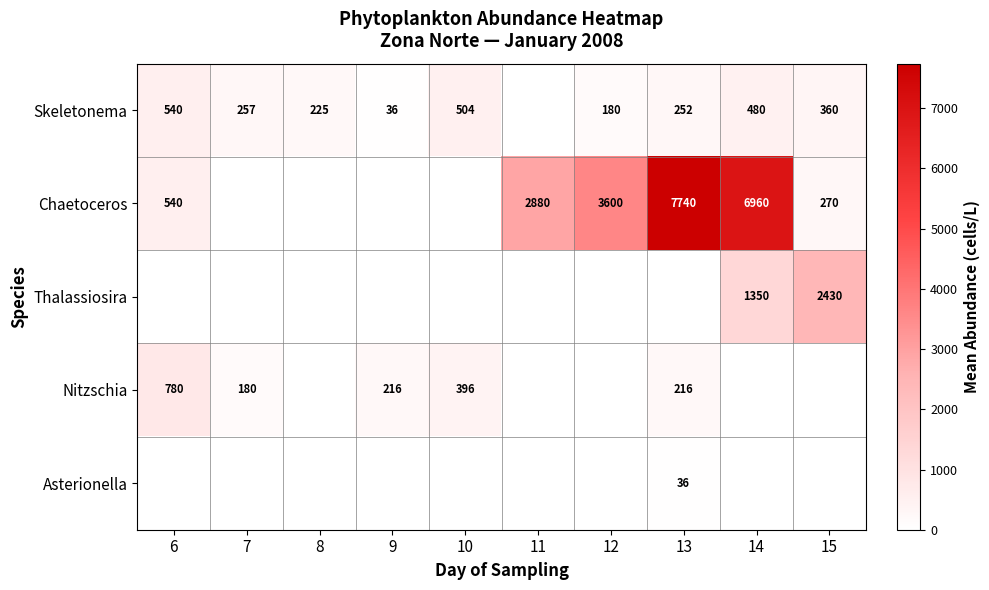

How many categories are shown in the chart?

10